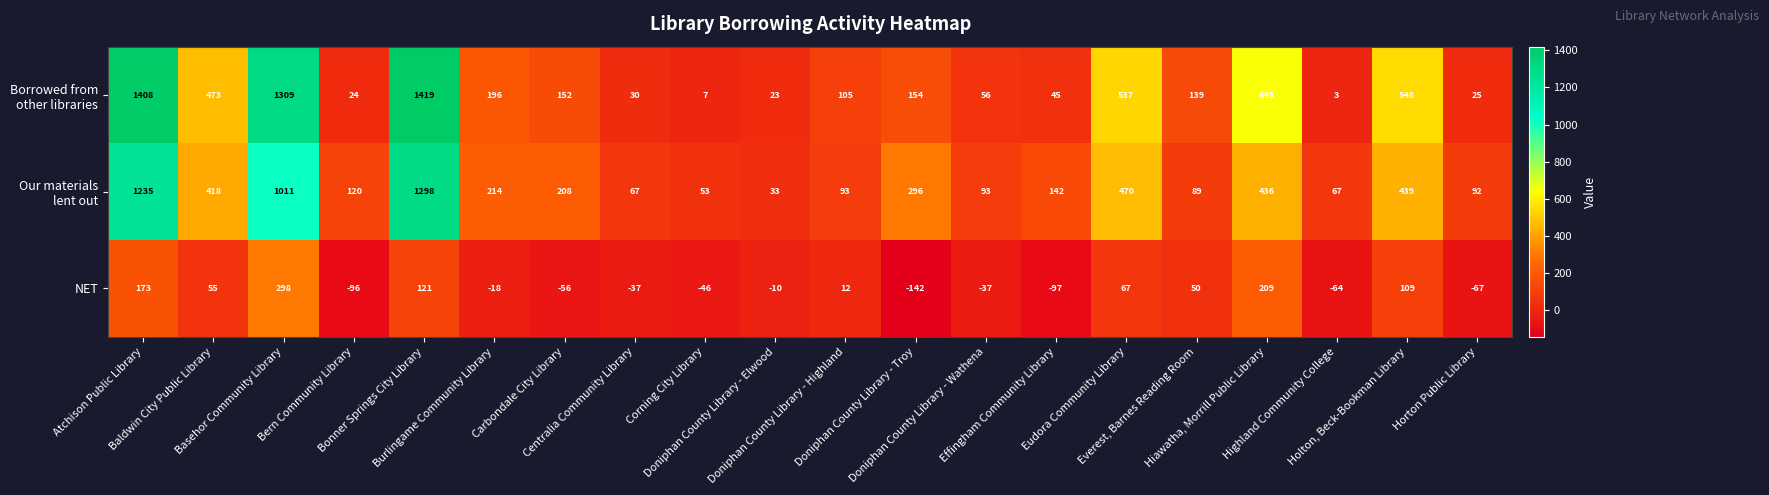

How many values in the NET series exceed -10?

9